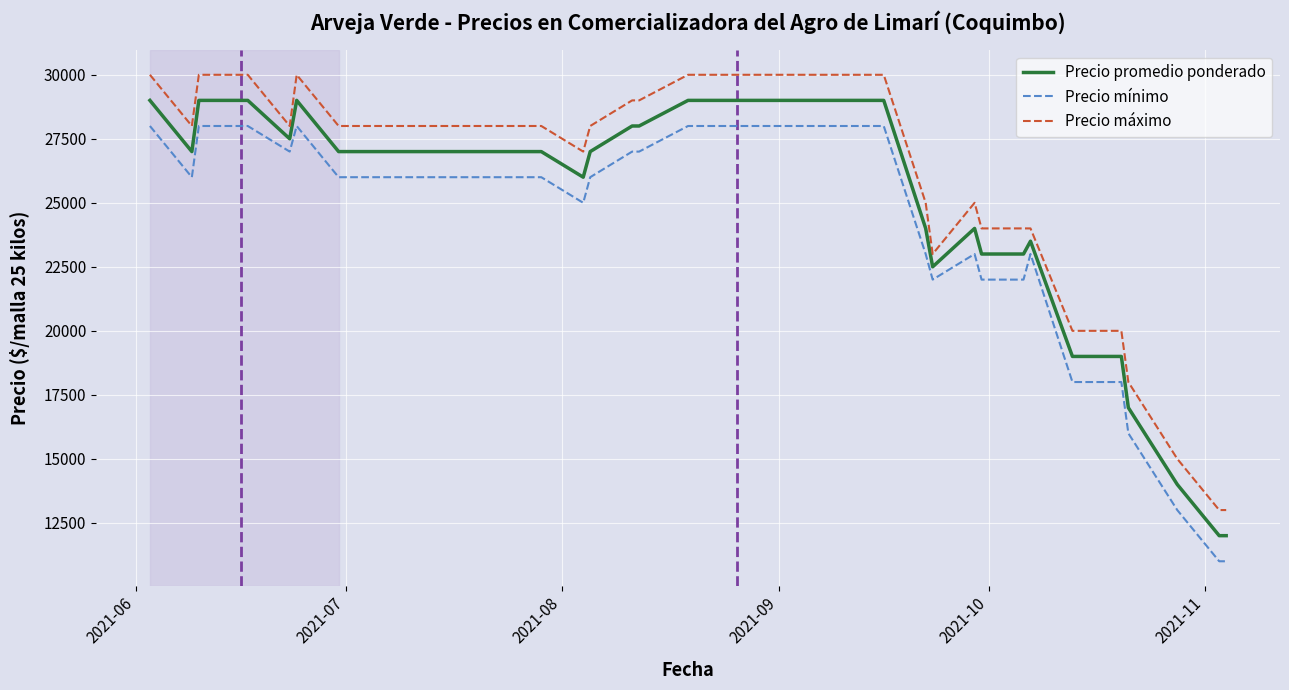

What is the highest value of the Precio mínimo series?

28000